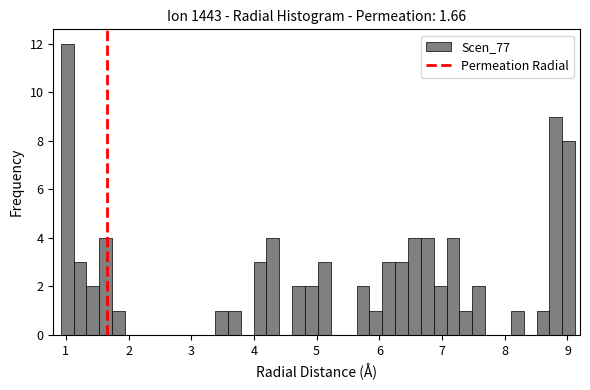

Read against the x-axis, roughly where is the centre of the tallest bar?

1.0